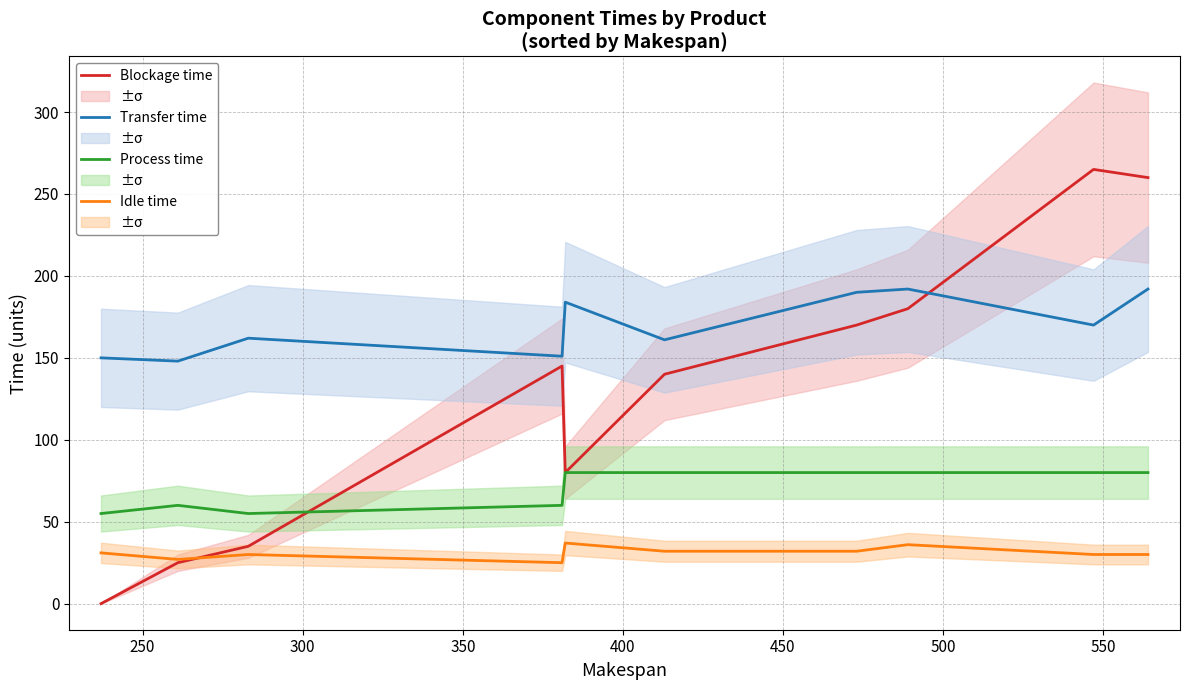

List the series in order of their overall mean, highest first.

Transfer time, Blockage time, Process time, Idle time